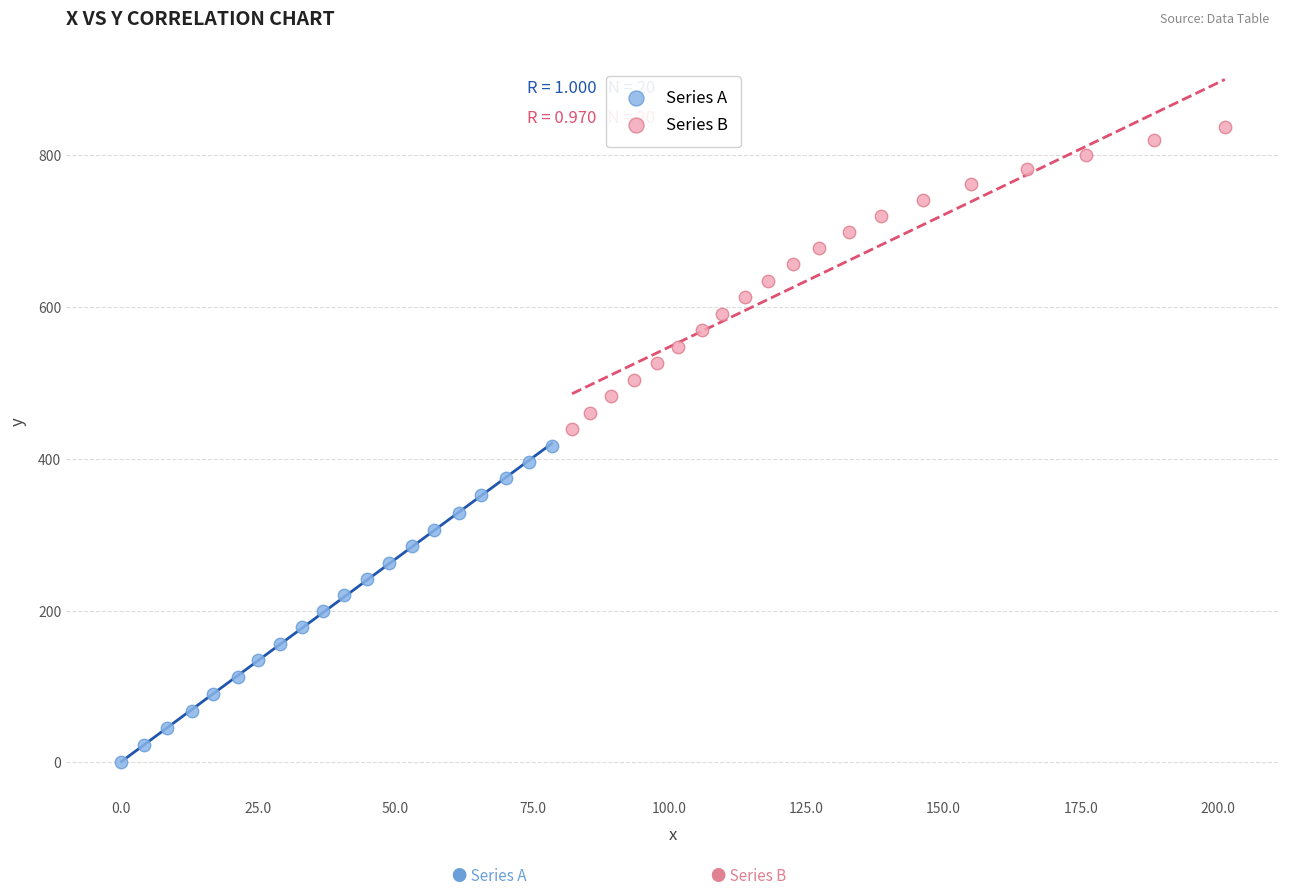

Which series contains the highest Y value?

Series B